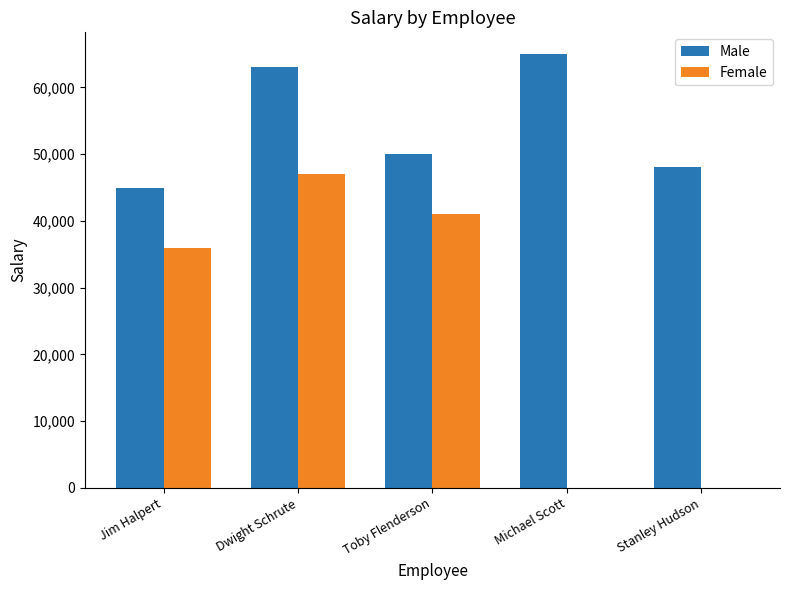

What is the total value across all series at Stanley Hudson?

48000